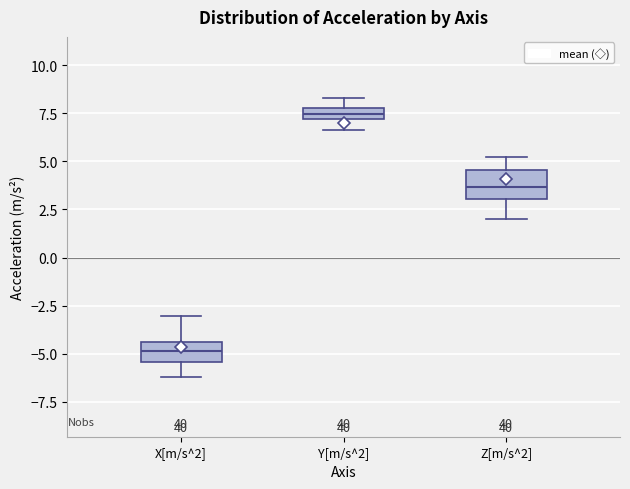

Which box's median line is the highest?

Y[m/s^2]